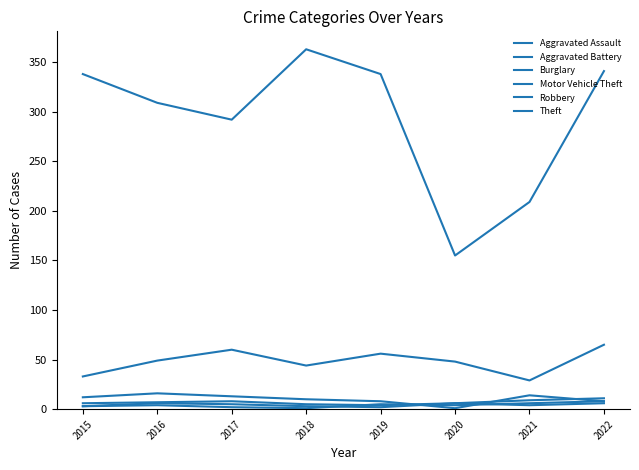

What is the difference between the maximum and minimum values in the Motor Vehicle Theft series?

36